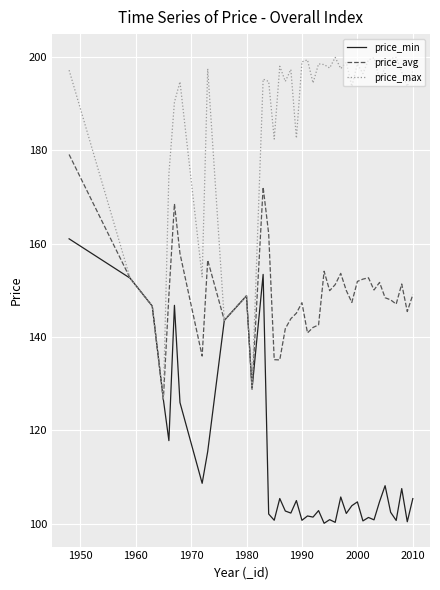

What is the highest value of the price_avg series?

179.1